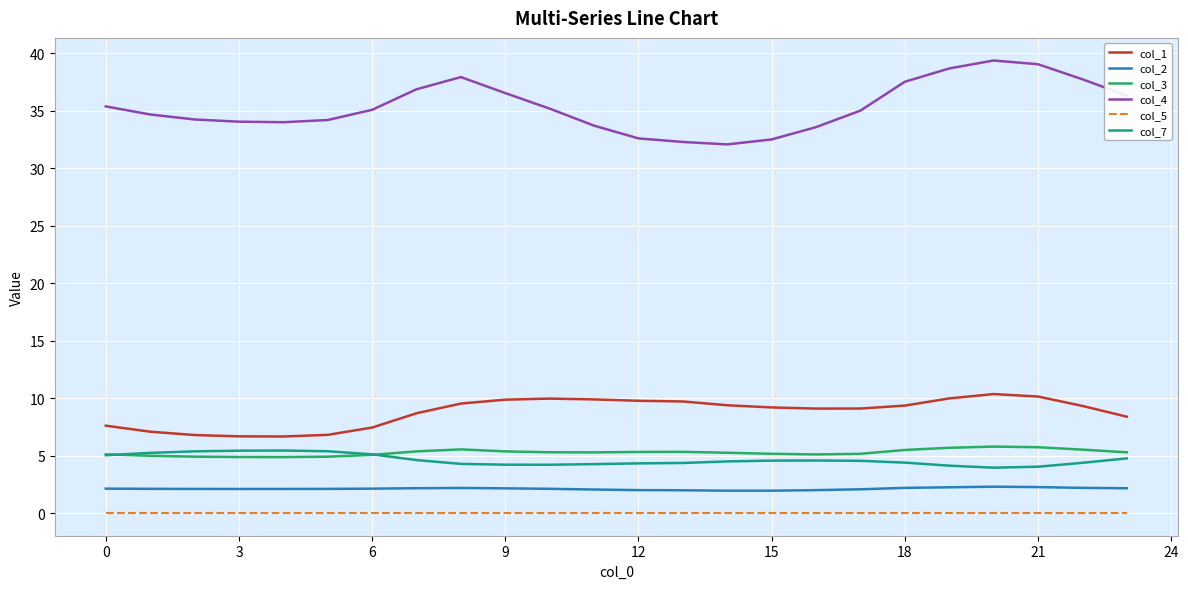

True or false: col_2 and col_7 cross at least once.

False